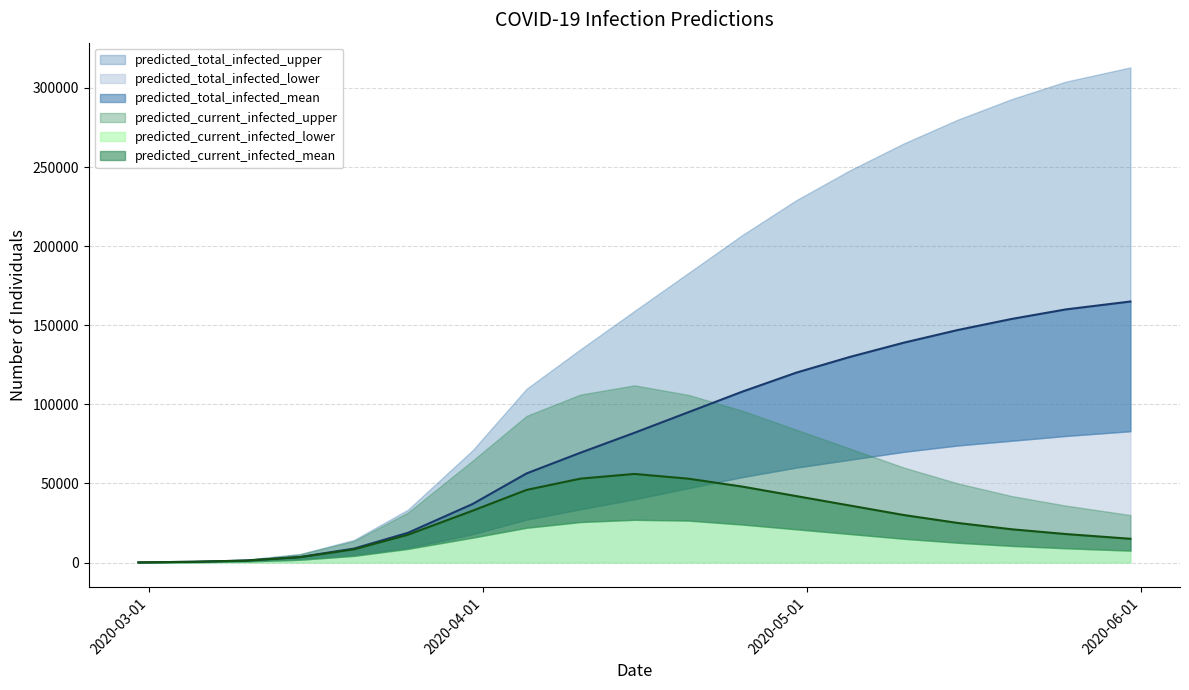

Reading left to right, transcribe all the data shown in this chart.

predicted_current_infected_lower: 41	246	646	1768	4202	8623	15728	21962	25586	27000	26500	24000	21000	18000	15000	12500	10500	9000	7500
predicted_current_infected_mean: 77	460	1221	3399	8357	17564	32766	45906	53039	56000	53000	48000	42000	36000	30000	25000	21000	18000	15000
predicted_current_infected_upper: 112	672	1799	5234	13628	31612	64415	92679	106185	112000	106000	96000	84000	72000	60000	50000	42000	36000	30000
predicted_total_infected_lower: 41	246	646	1809	4448	9269	17922	27170	33697	40000	47000	54000	60000	65000	70000	74000	77000	80000	83000
predicted_total_infected_mean: 77	460	1221	3475	8817	18785	37007	56320	69424	82000	95000	108000	120000	130000	139000	147000	154000	160000	165000
predicted_total_infected_upper: 112	672	1799	5346	14300	33411	70996	109848	134784	159000	183000	207000	229000	248000	265000	280000	293000	304000	313000